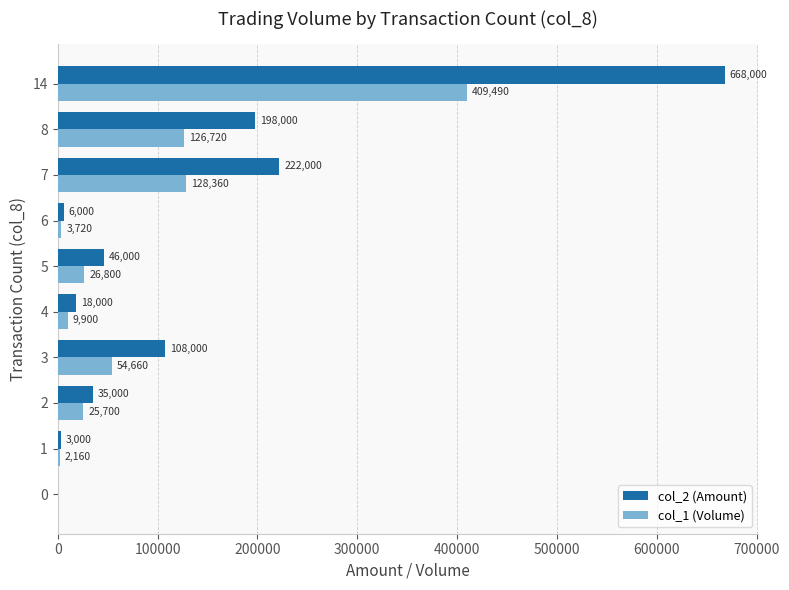

Between 3 and 5, which series saw the biggest shift?

col_2 (Amount)